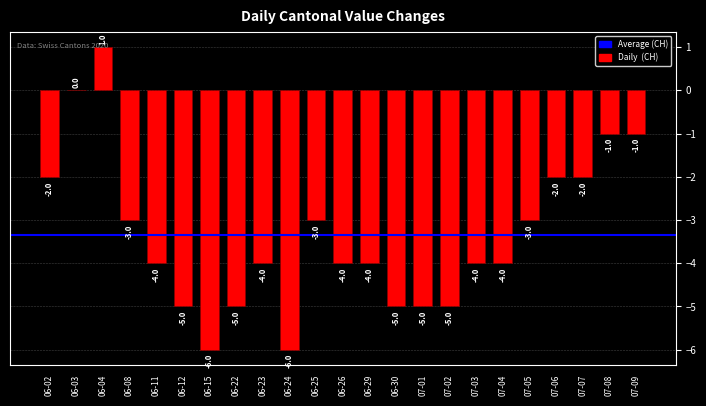

What is the sum of the values at 06-29 and 06-08?

-7